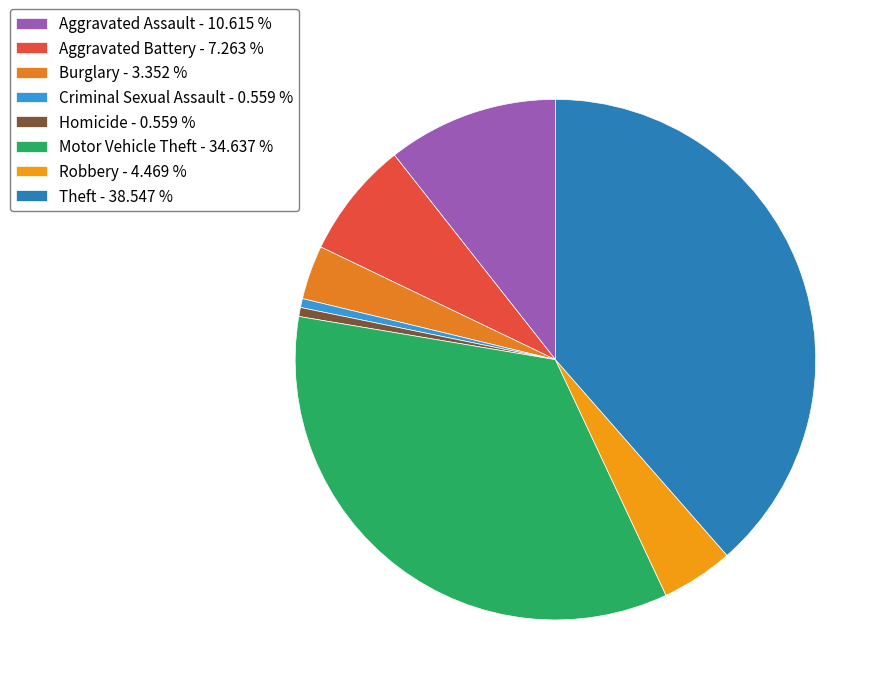

To the nearest percent, what is the difference between the Robbery and Aggravated Assault slice percentages?

6%